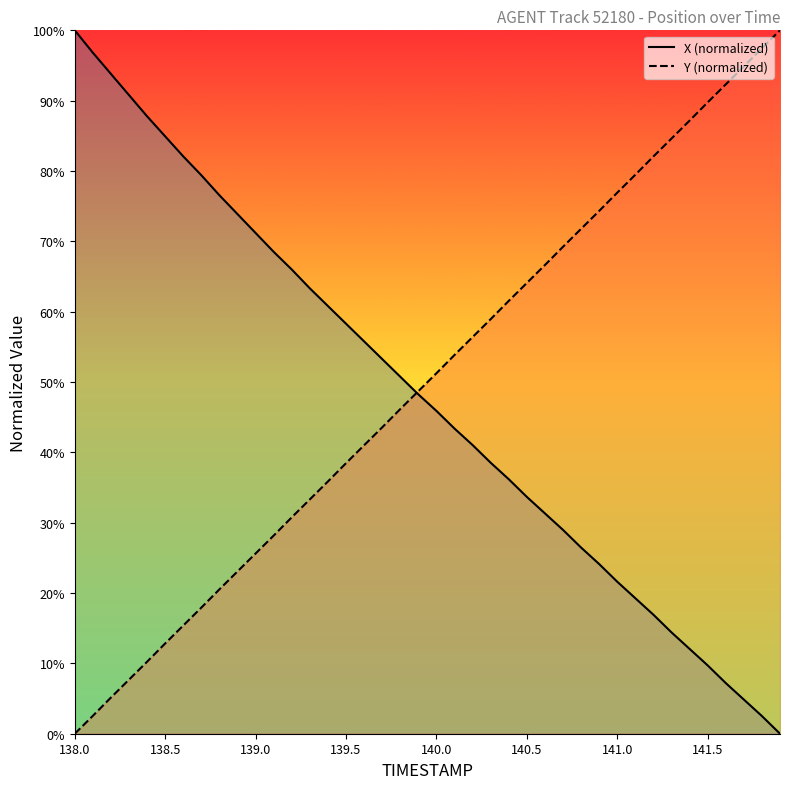

True or false: Y and X cross at least once.

True